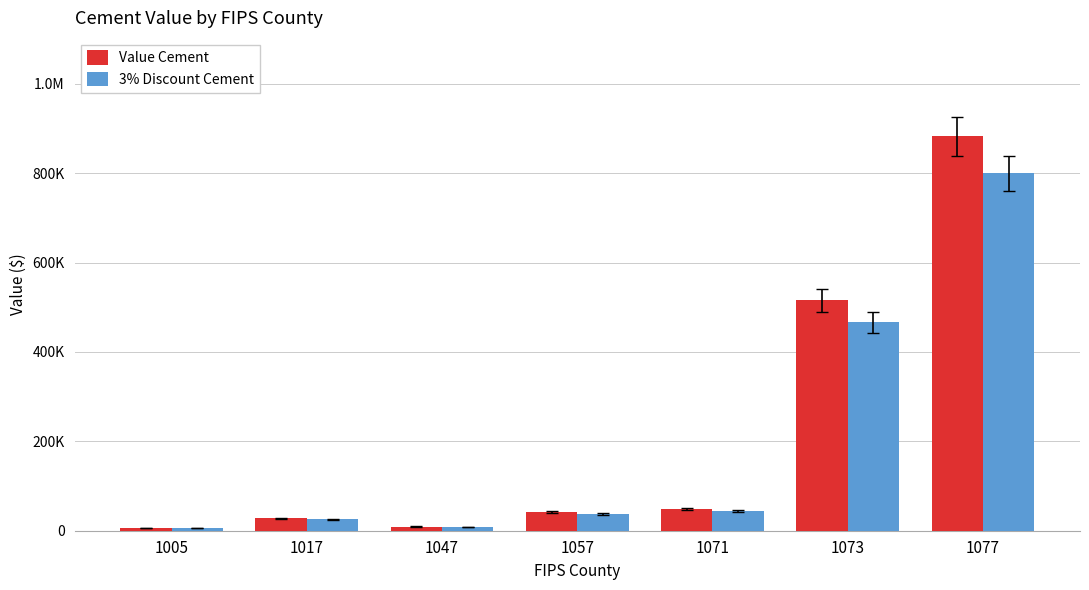

Which category has the highest value across all series?

1077